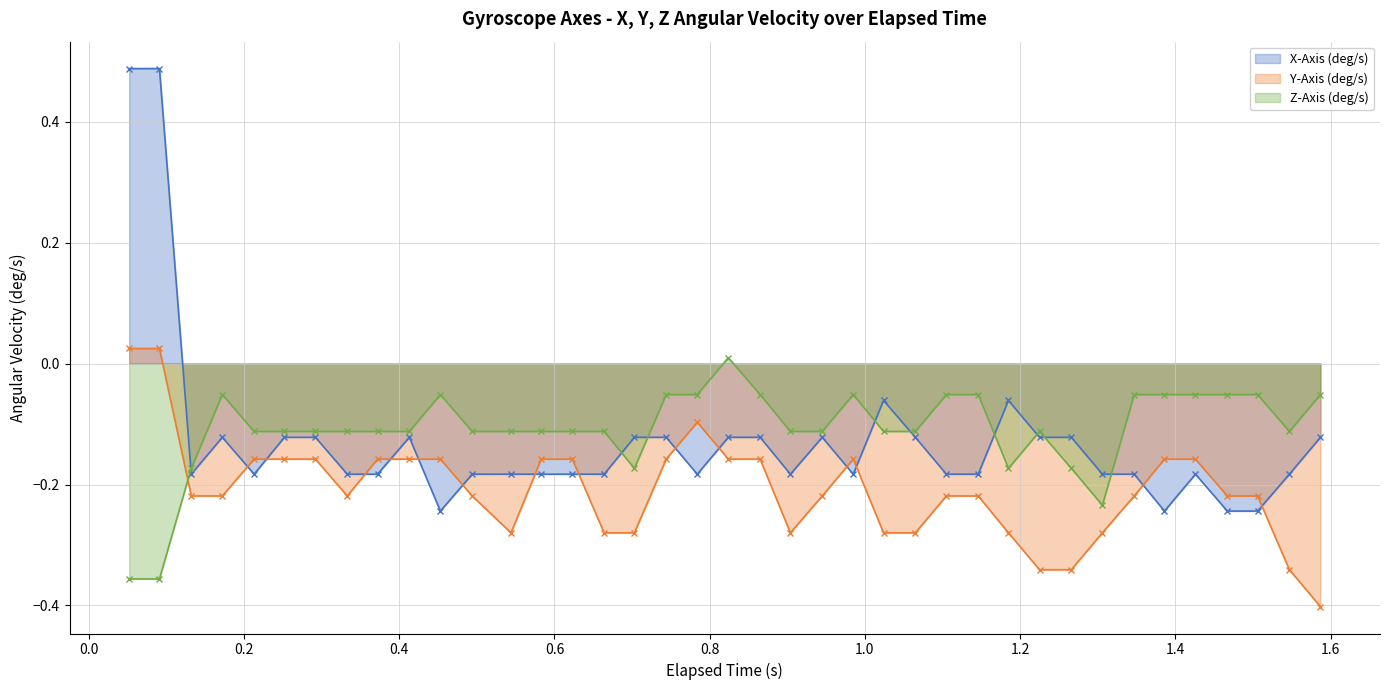

Which series has the largest range (max minus min)?

X-Axis (deg/s)